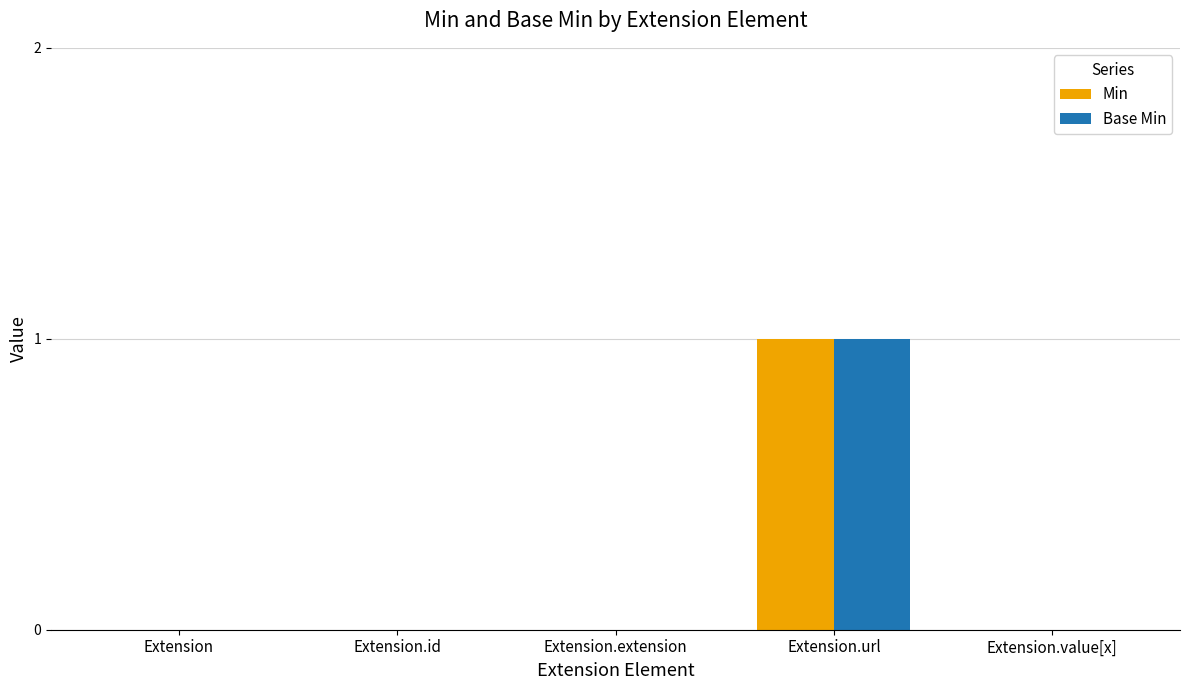

Reading left to right, transcribe all the data shown in this chart.

Min: 0	0	0	1	0
Base Min: 0	0	0	1	0